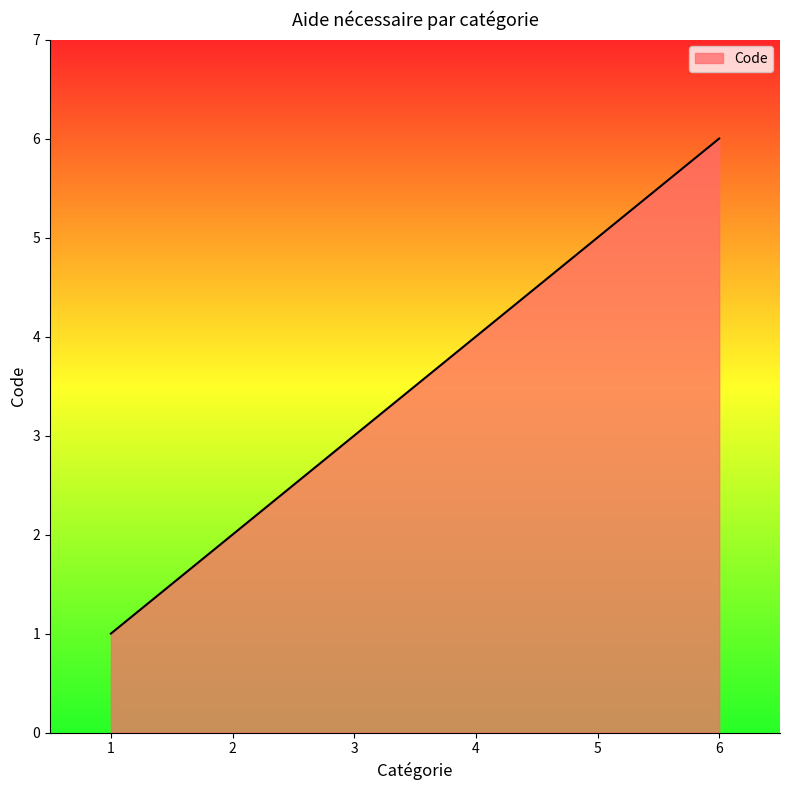

Reading right to left, list all the values displayed in this chart.

6	5	4	3	2	1